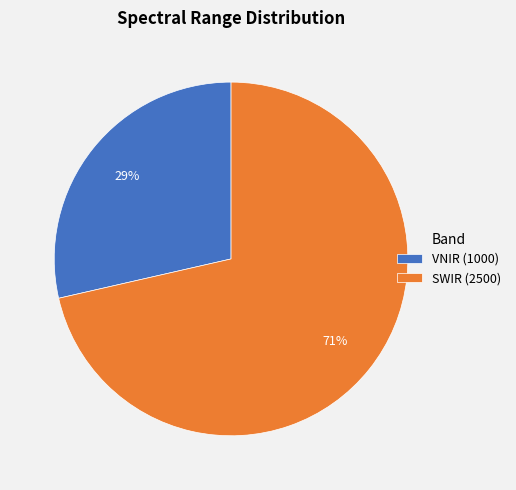

The VNIR slice represents 23% of the pie. True or false?

False